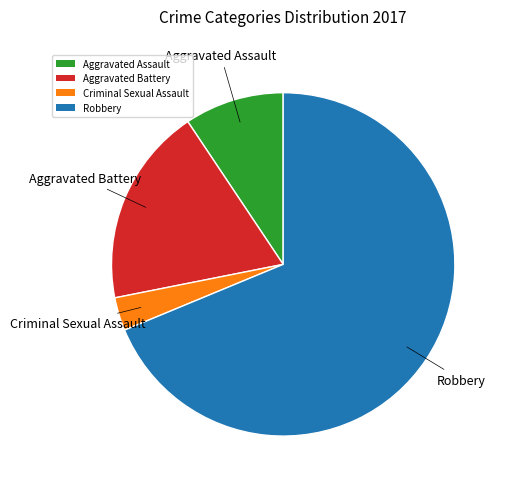

The Criminal Sexual Assault slice represents 3% of the pie. True or false?

True